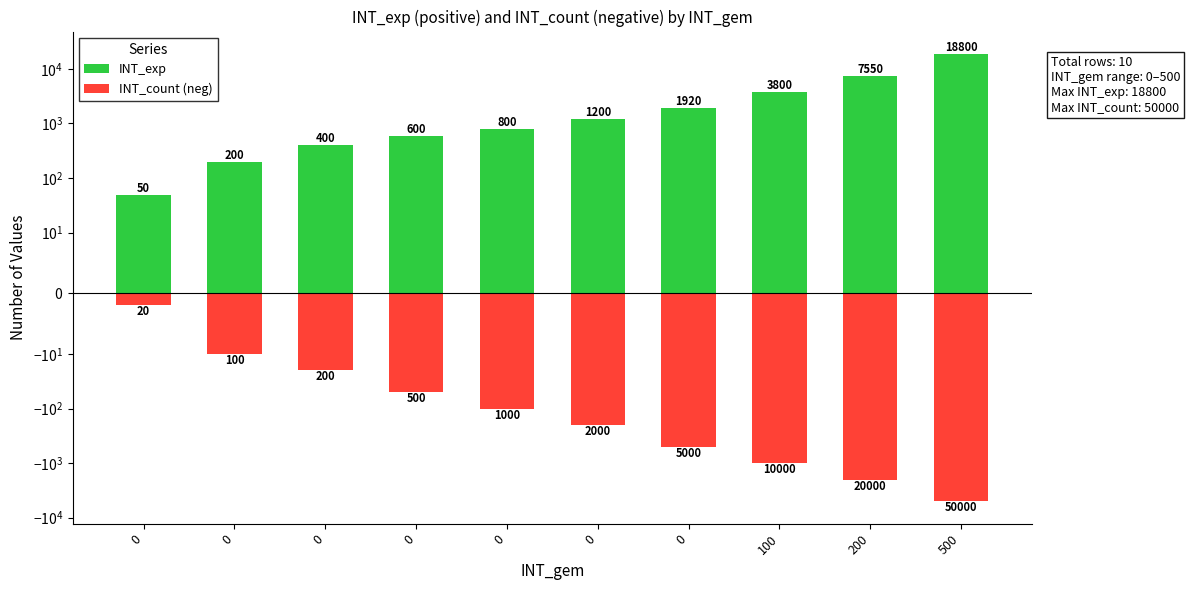

True or false: INT_count (neg) has a value of -500 at 0.

True